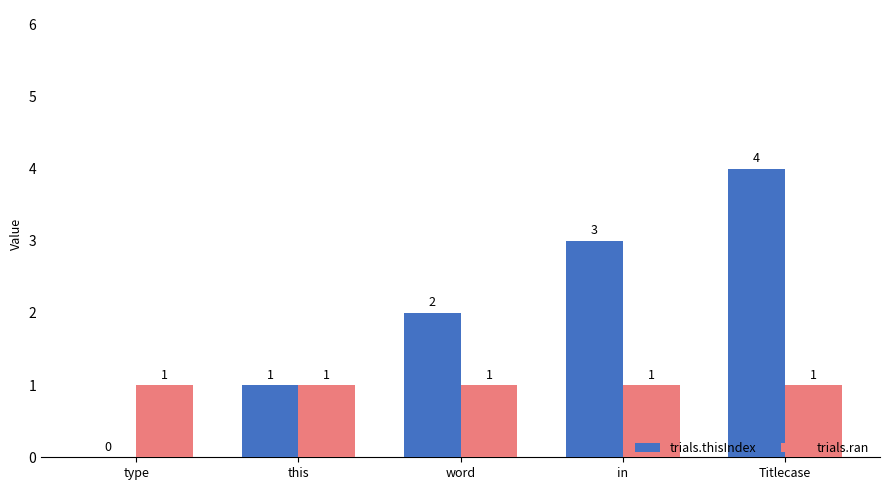

Between type and word, which series saw the biggest shift?

trials.thisIndex